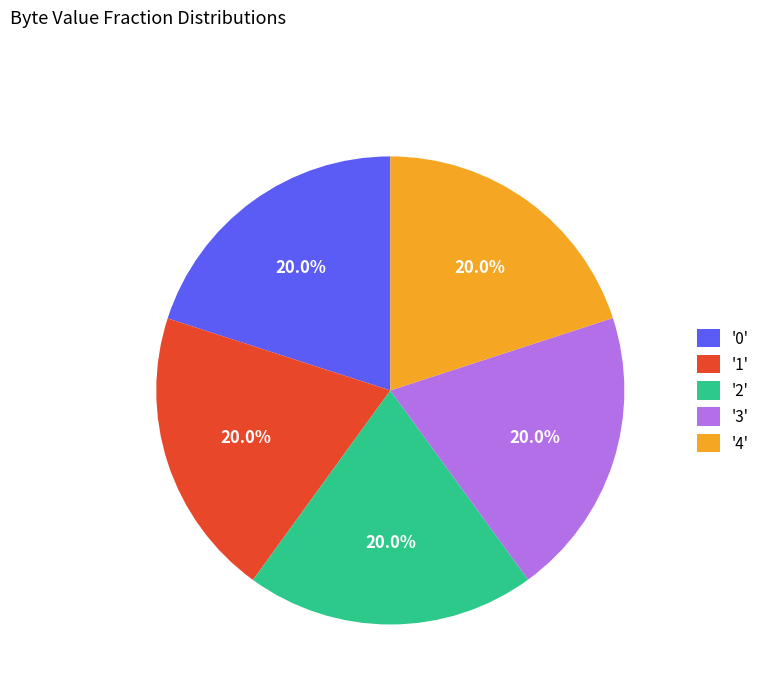

Is there any slice that represents more than half of the pie?

No